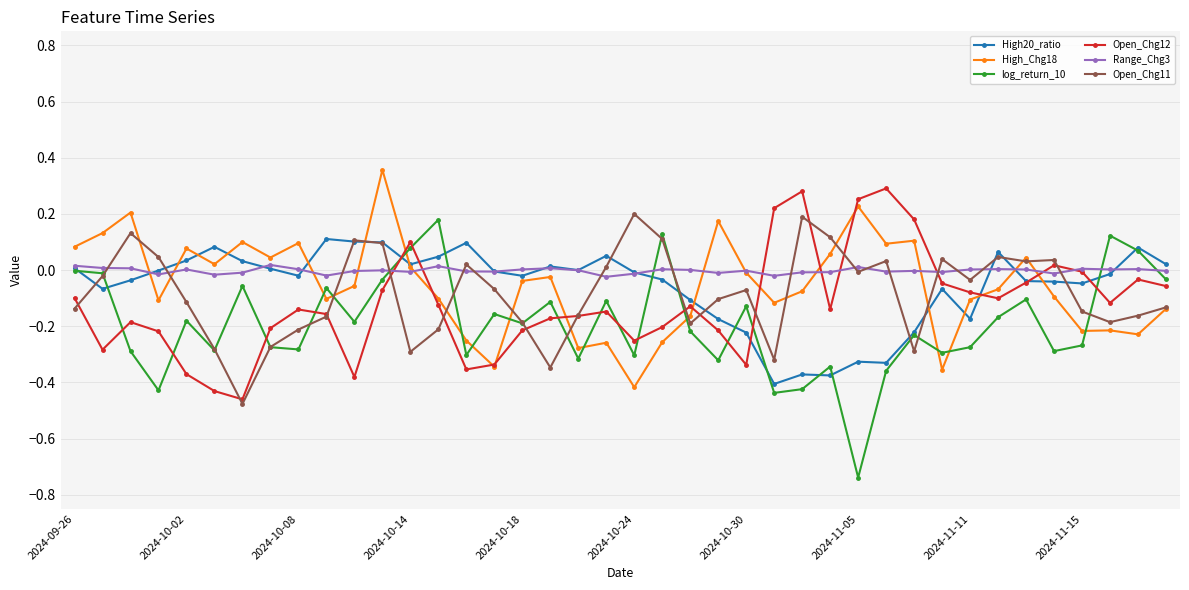

True or false: High_Chg18 and Open_Chg12 intersect in this chart.

True